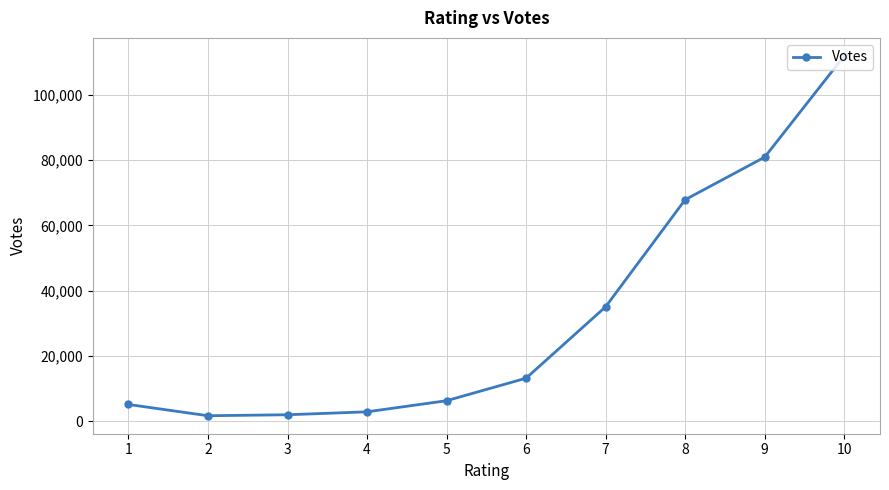

How many interior local valleys (lower than both neighbors) does the data have?

1